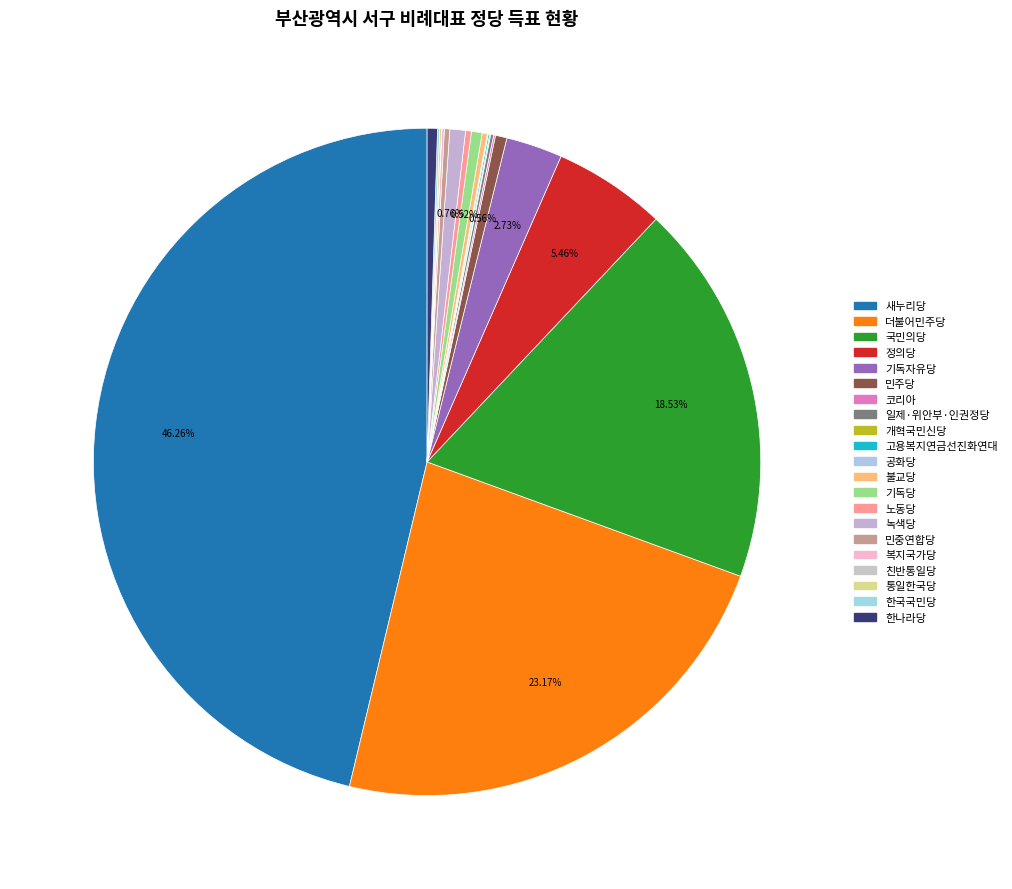

To the nearest percent, what is the combined percentage of 기독자유당 and 한국국민당?

3%